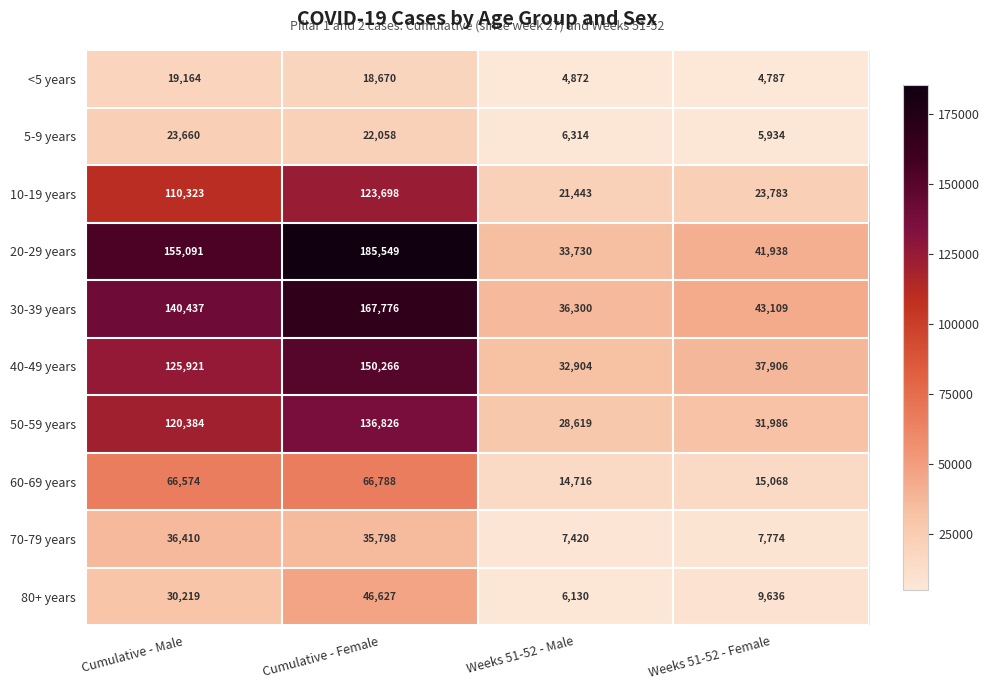

What is the difference between the maximum and minimum values in the 60-69 years series?

52072